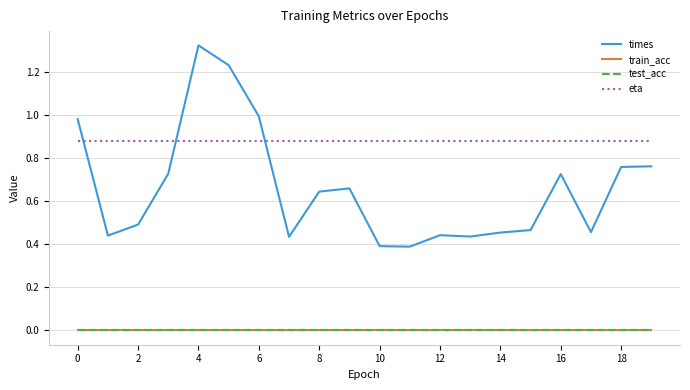

Does the chart have visible grid lines?

Yes